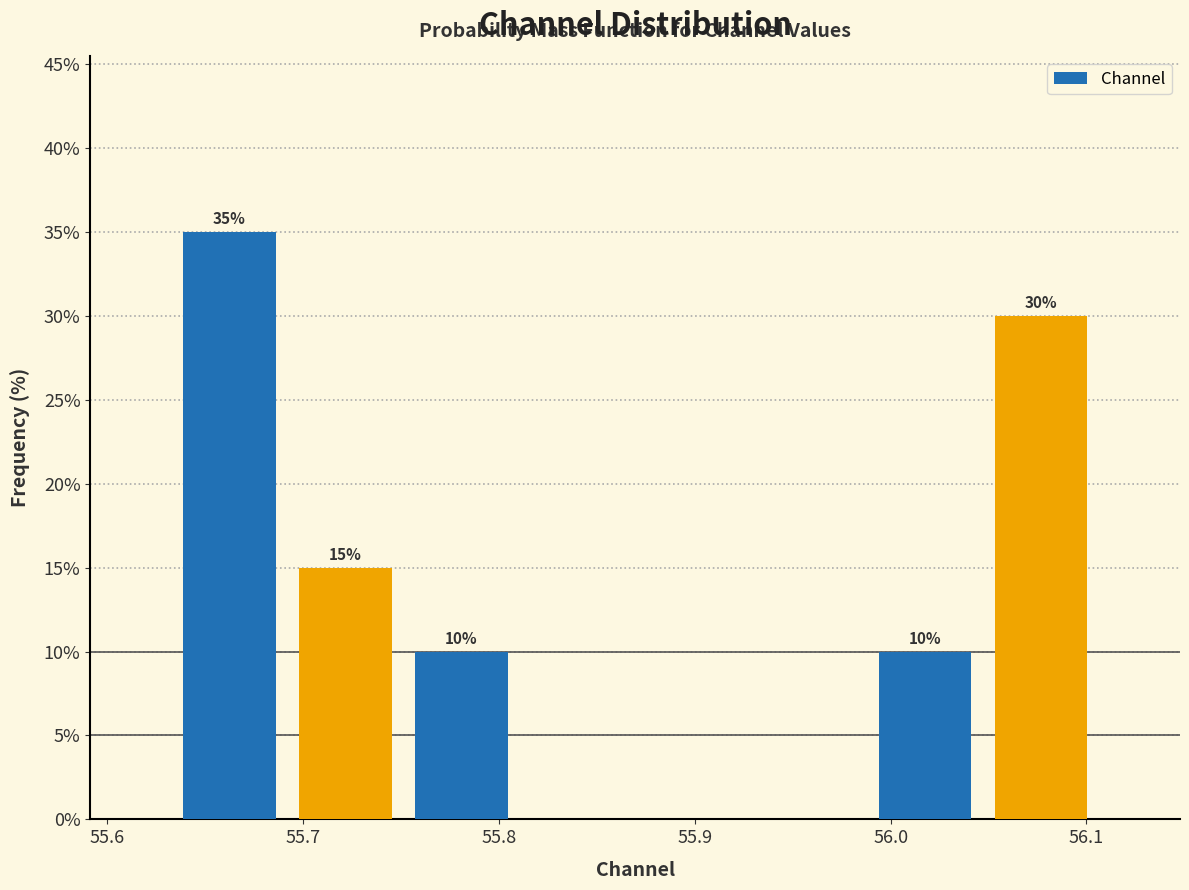

Which range on the x-axis has the tallest bar?

55.63 to 55.69